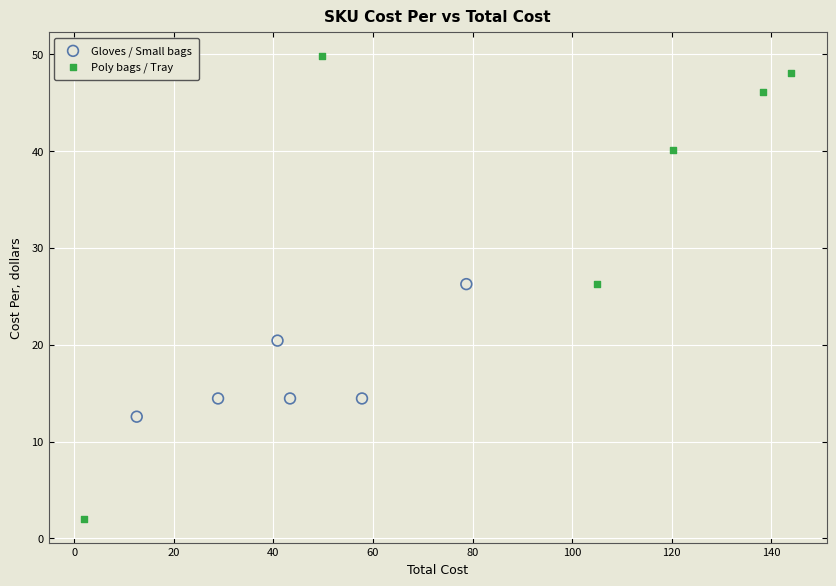

Which series reaches the maximum Y coordinate?

Poly bags / Tray